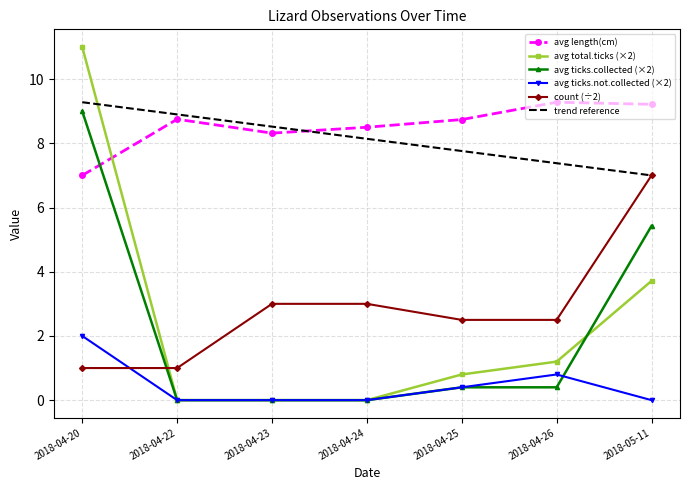

In avg length(cm), how many points are lower than both neighbors (excluding endpoints)?

1